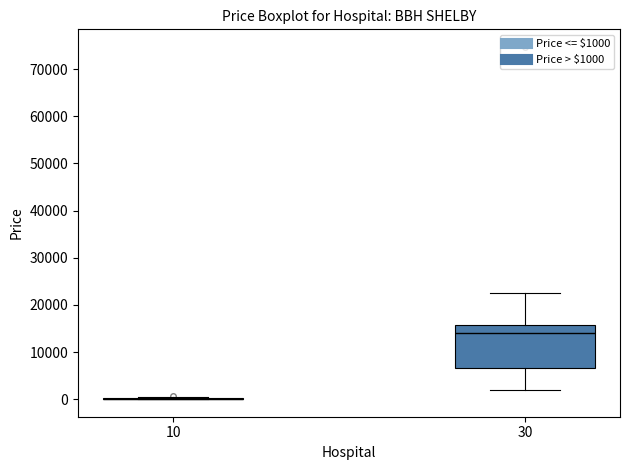

Reading left to right, transcribe this box plot: for each box, give where its median line is, the range the box spans, and where its two whiskers end, as read against the y-axis. The values are not printed on the chart, so give them approximately, as read against the axis.

10: box collapsed to a line at 0, whiskers 0 to 1000
30: median 14000, box 7000 to 16000, whiskers 2000 to 23000